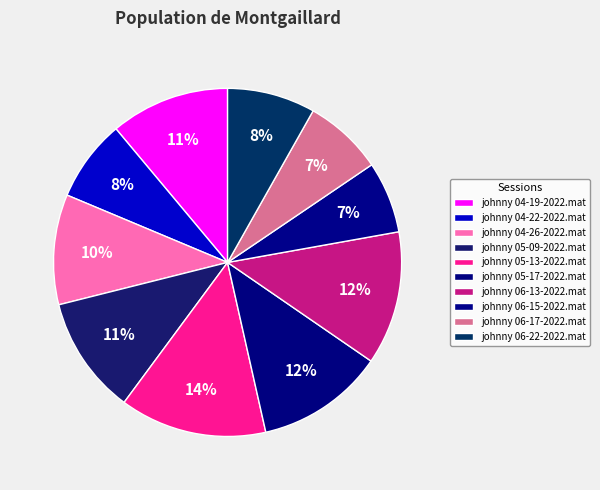

Combined, what portion of the pie is johnny 05-17-2022.mat and johnny 06-13-2022.mat?

24.3%